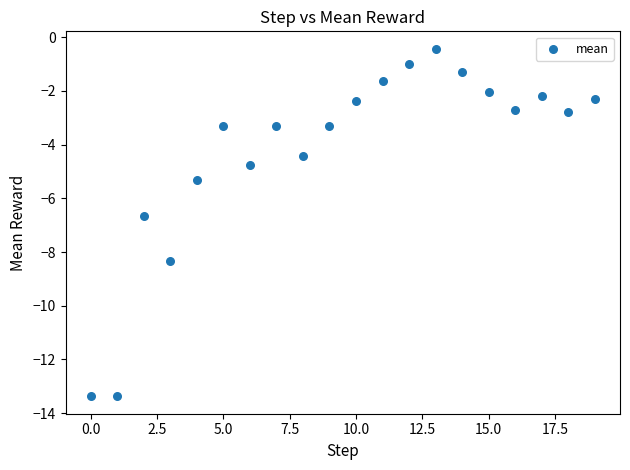

What is the range of Y values (max minus min)?

12.9